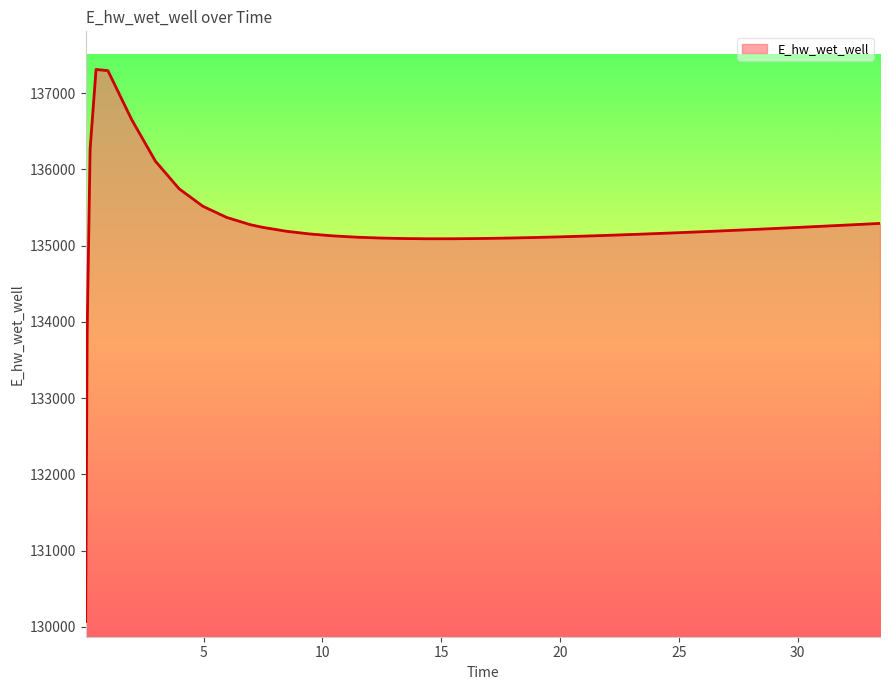

What is the difference between the maximum and minimum values?

7242.4